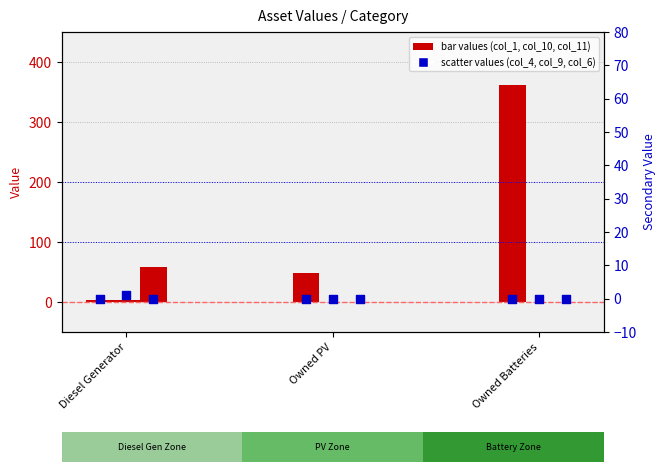

At how many categories does at least one series exceed 156?

1